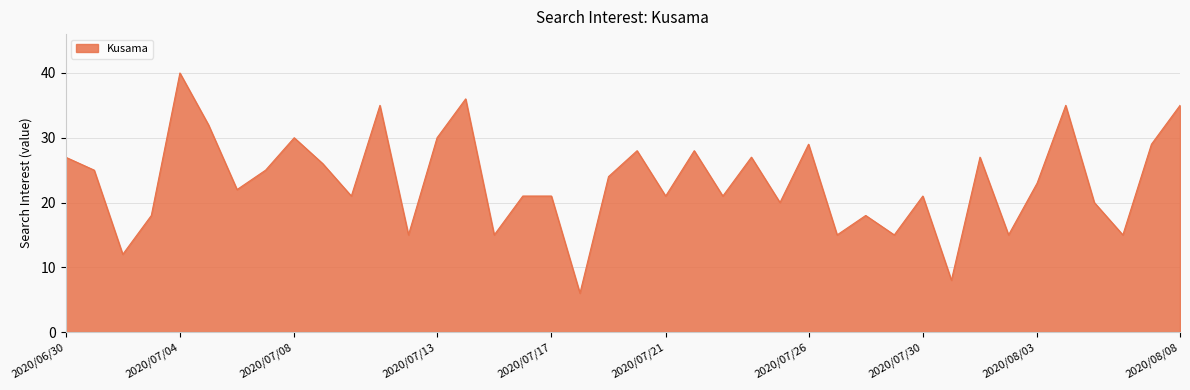

What is the minimum value shown in the chart?

6